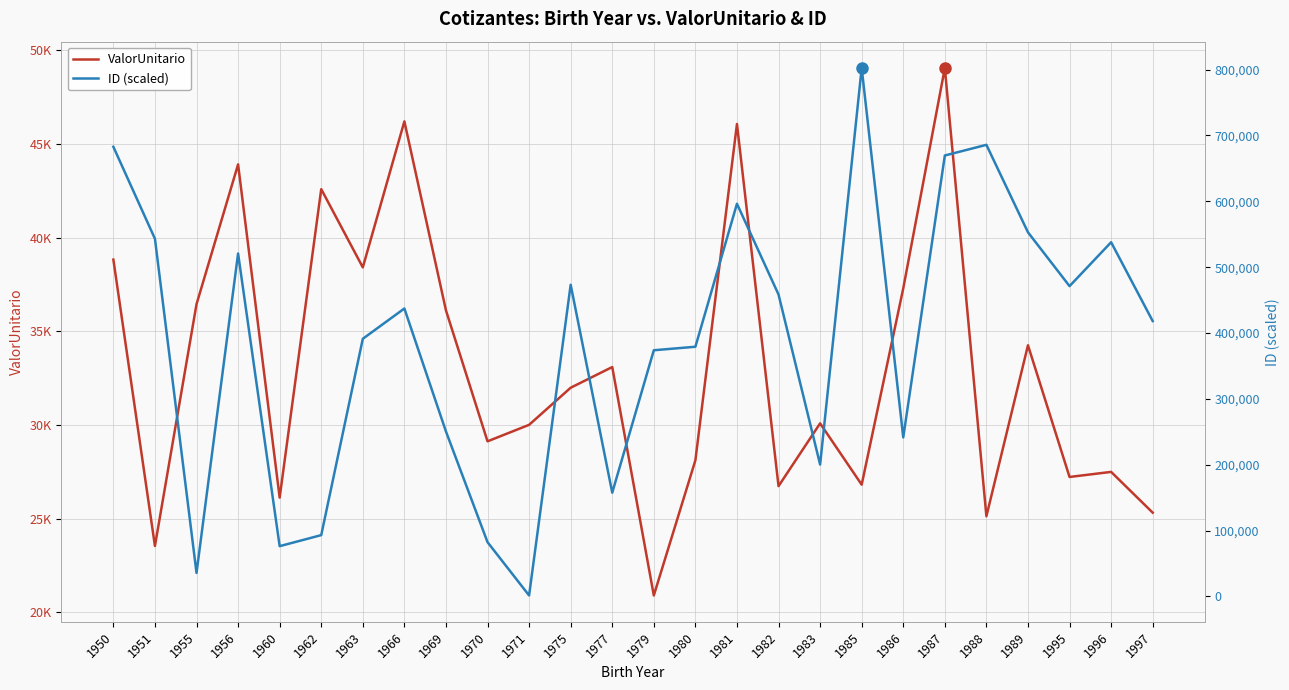

Is this an area chart (filled region under the line)?

No